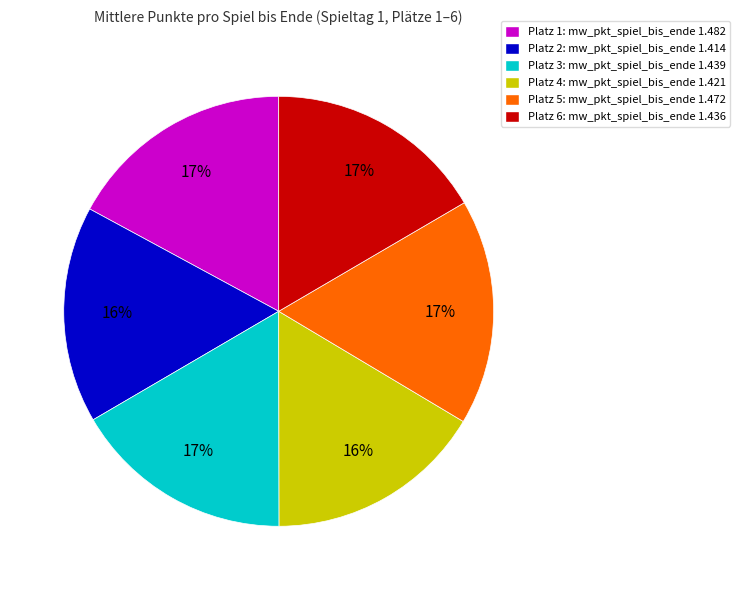

Does Platz 1: mw_pkt_spiel_bis_ende 1.482 represent more than half of the total?

No